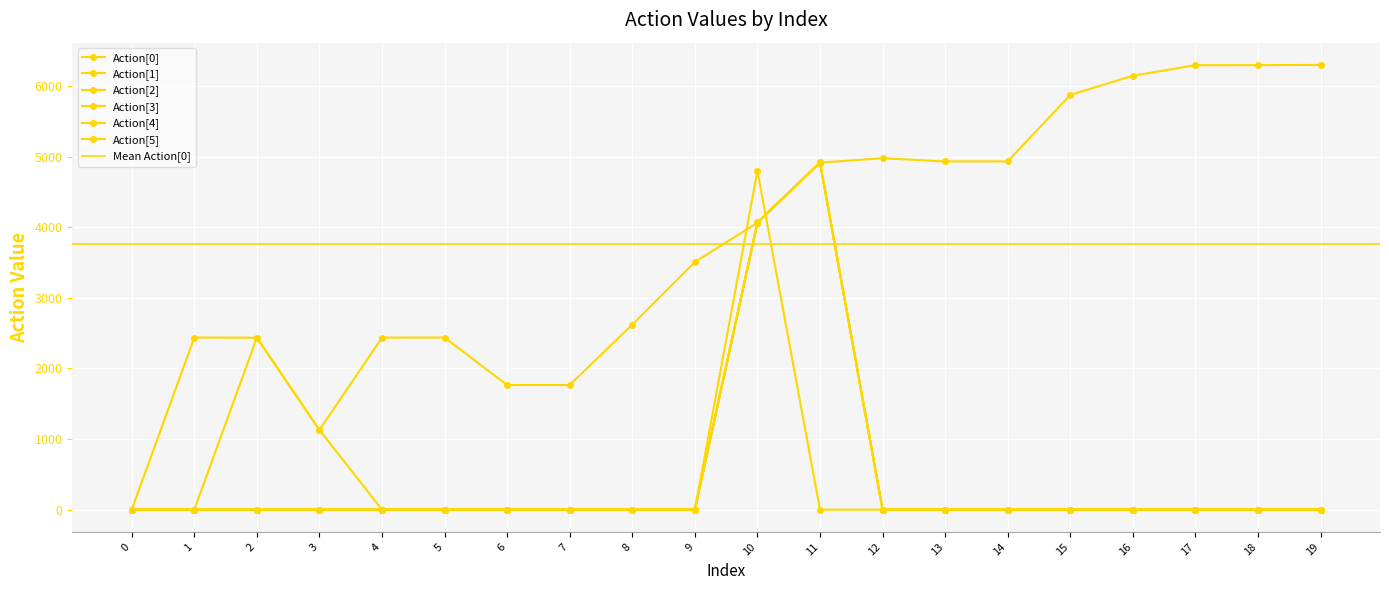

What is the maximum value shown in the chart?

6297